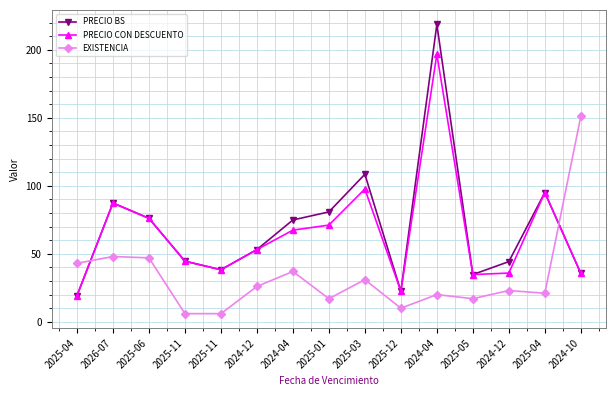

What are all the series names shown in the legend?

PRECIO BS, PRECIO CON DESCUENTO, EXISTENCIA